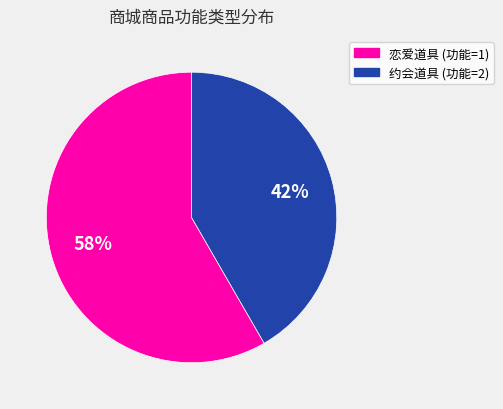

True or false: 约会道具 (功能=2) accounts for 34% of the total.

False